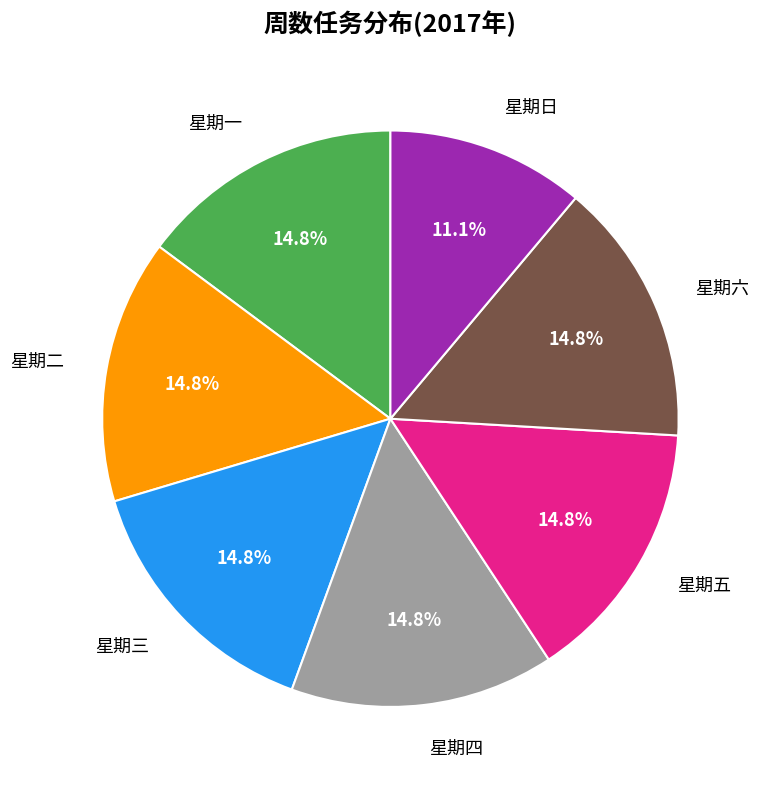

Is there a majority slice in this chart?

No